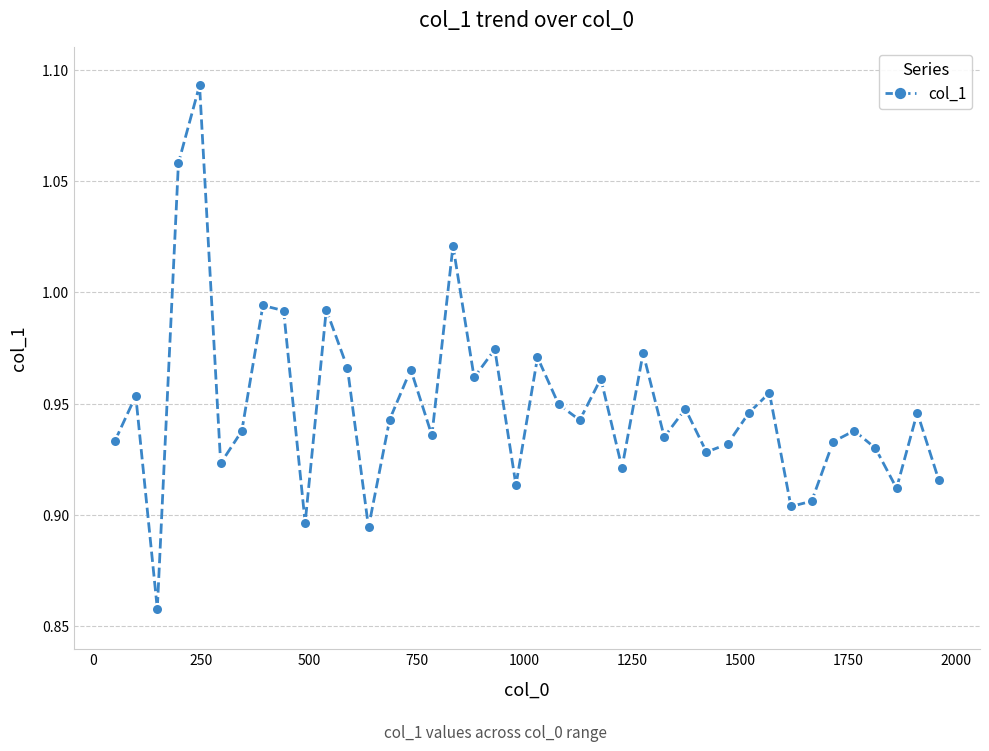

How many interior local peaks (higher than both neighbors) does the data have?

14